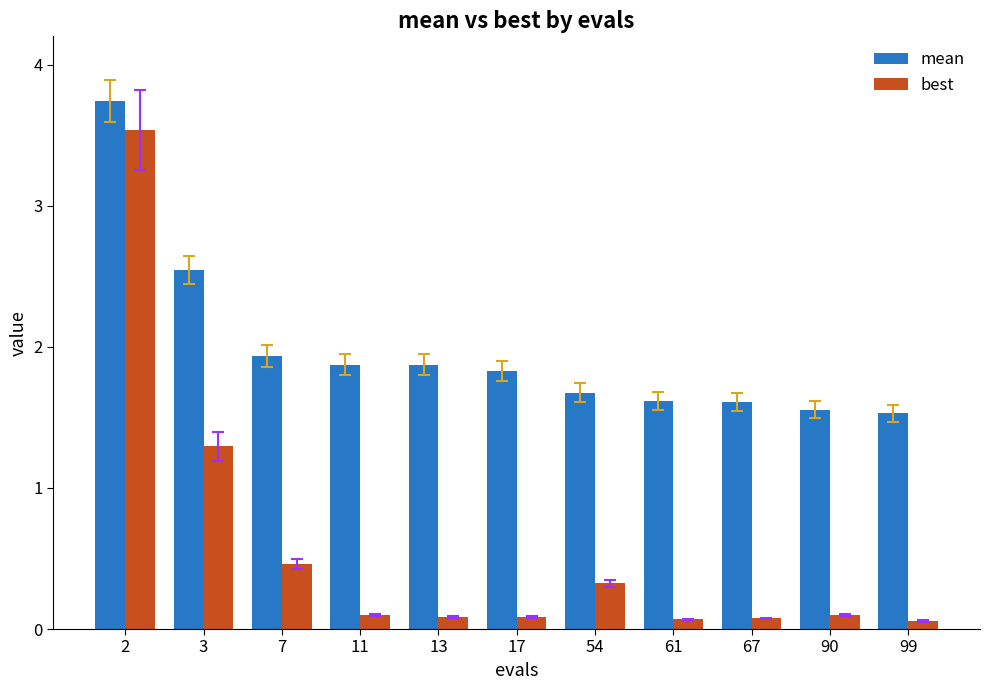

Is the value of best at 11 greater than the value of mean at 13?

No